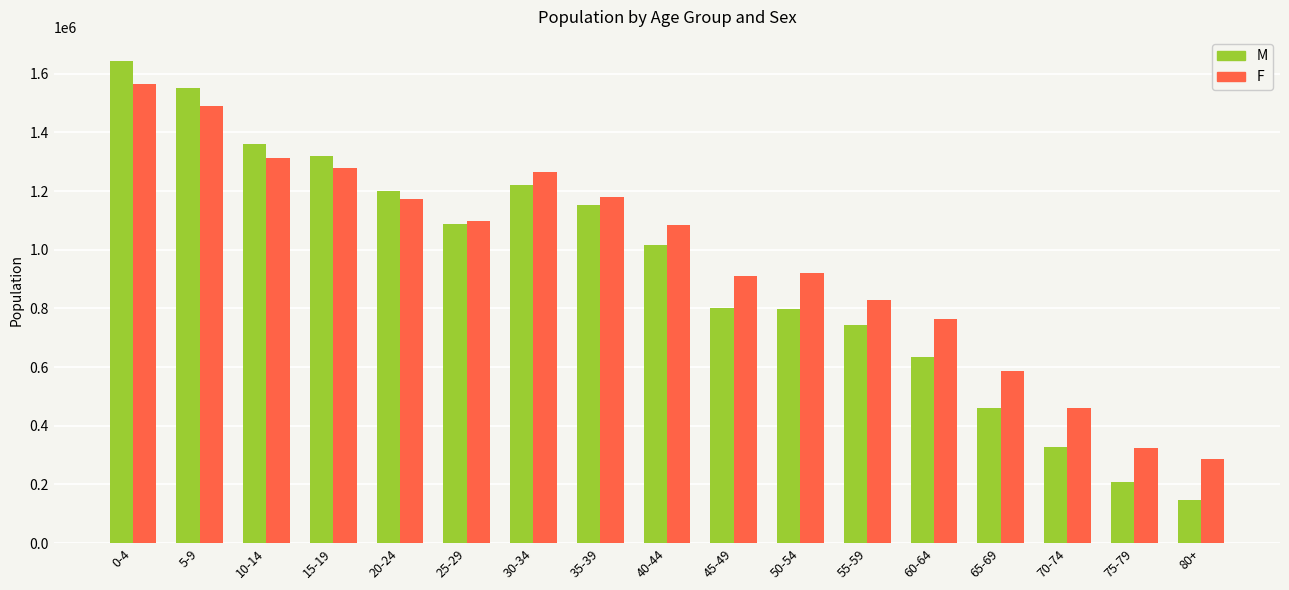

List the series in order of their overall mean, lowest first.

M, F